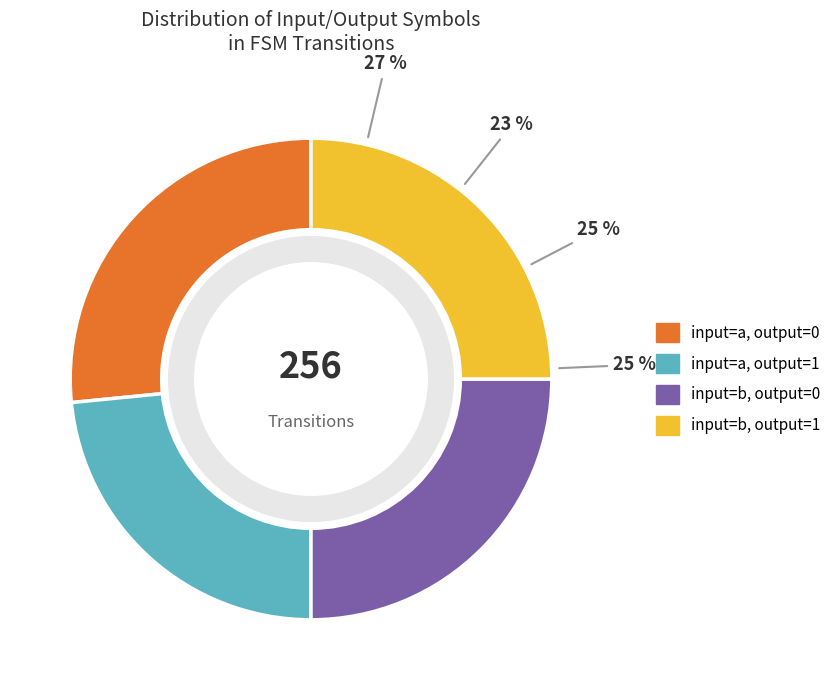

What is the smallest slice in the pie chart?

output_symbol=1 (a)